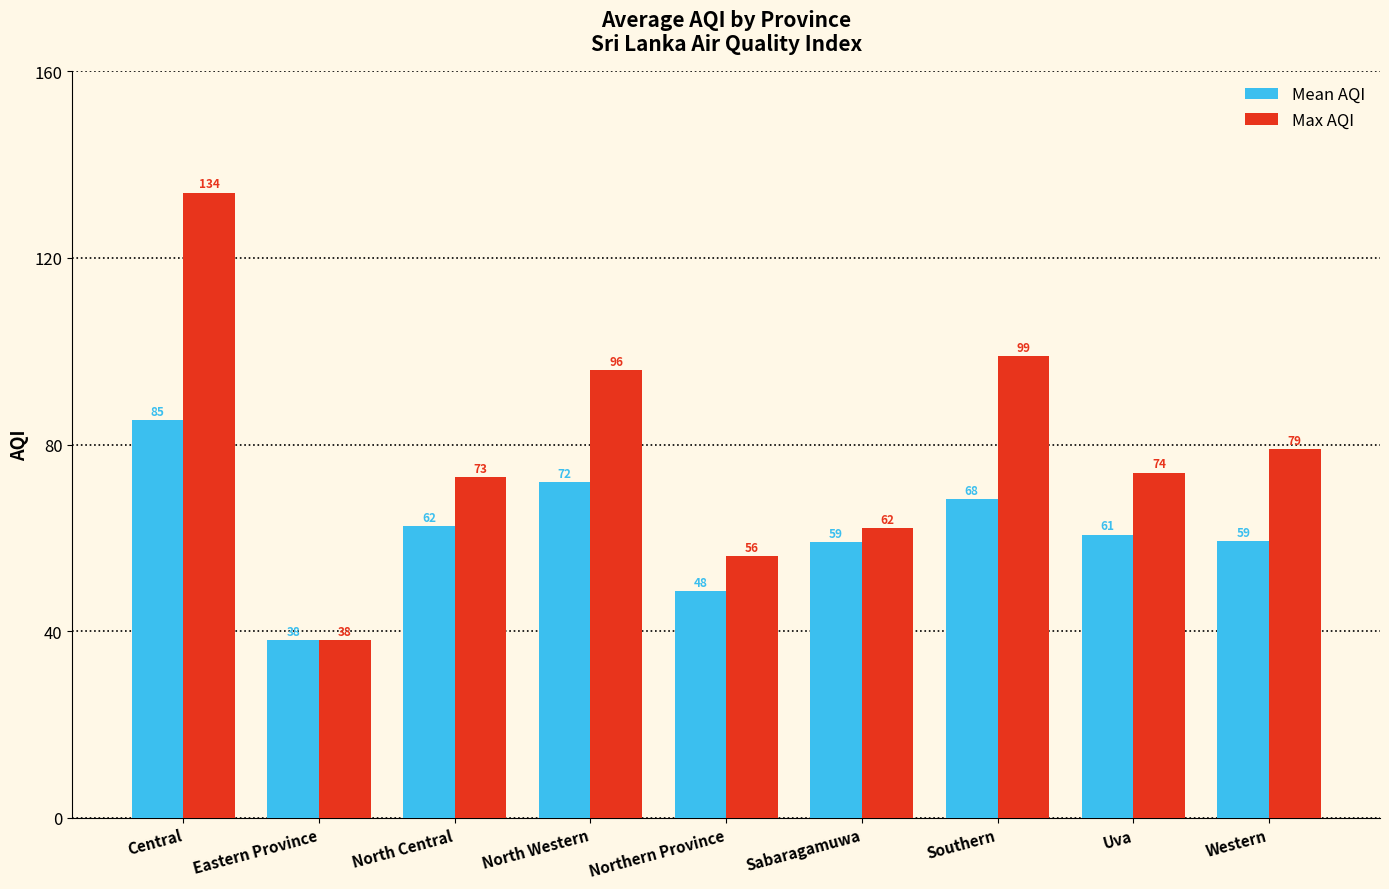

What is the approximate value of Max AQI at Central?

134.0